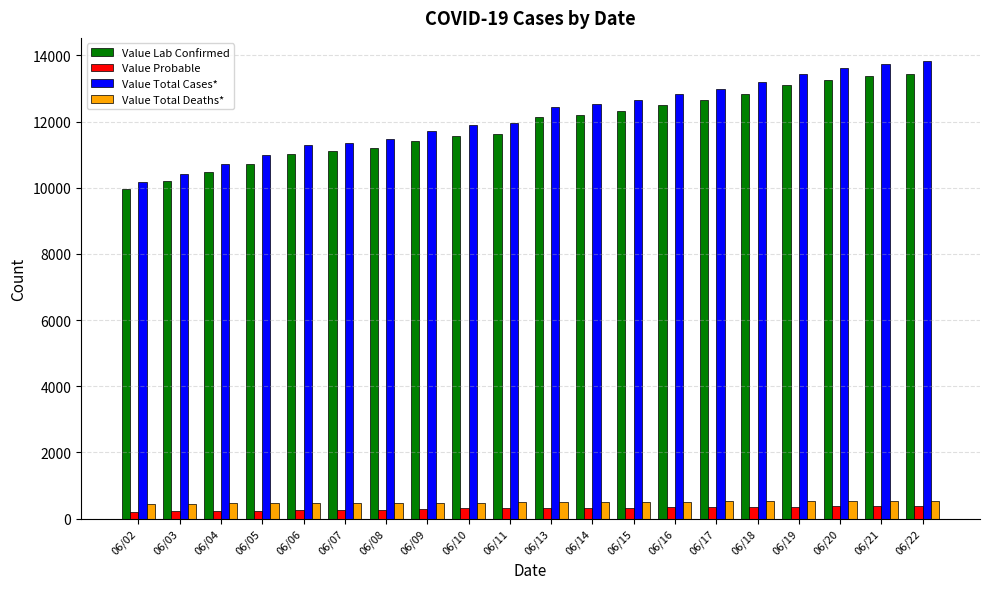

What is the highest value of the Value Probable series?

390